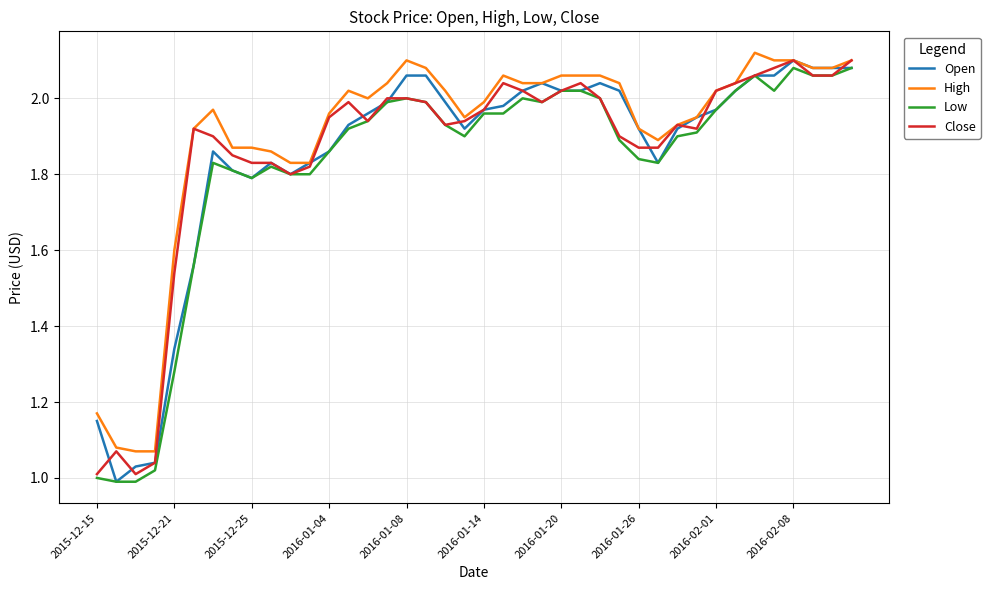

At how many categories does at least one series exceed 1?

40